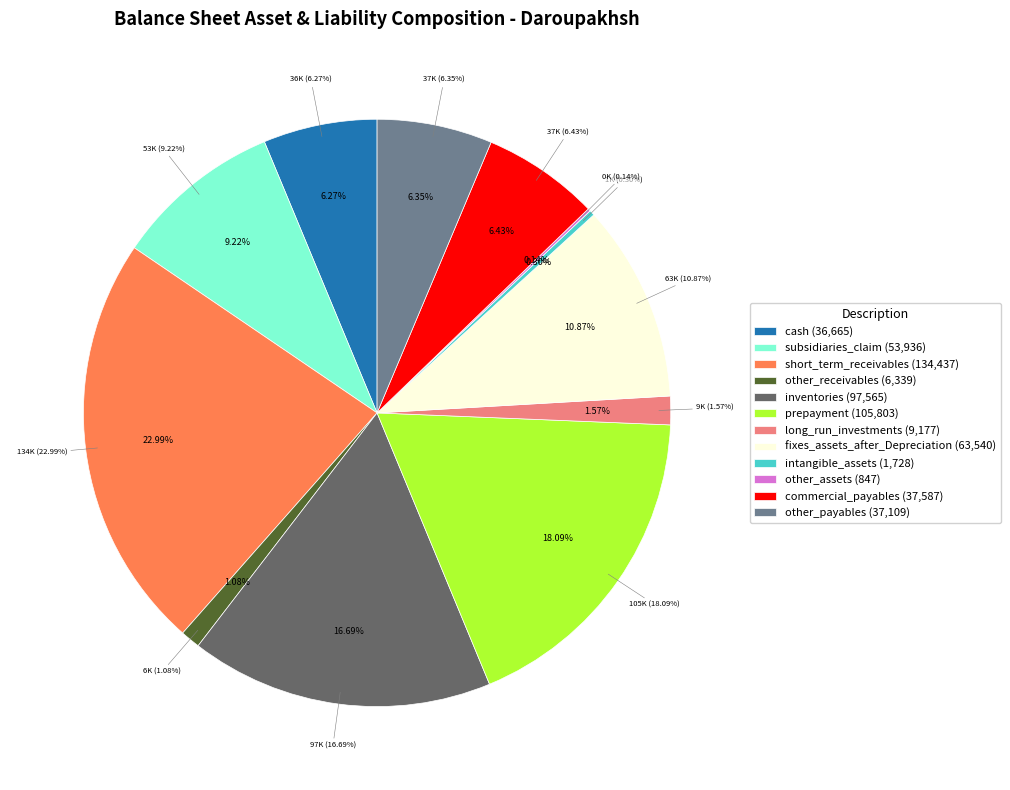

Does any single category account for the majority?

No